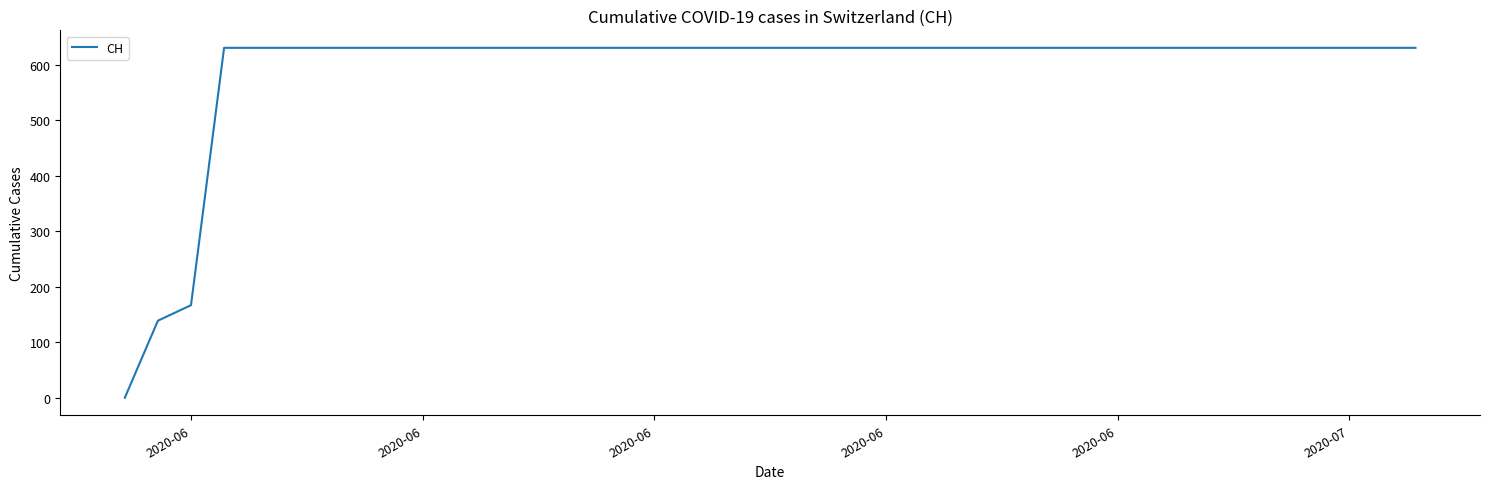

Does the chart have visible grid lines?

No